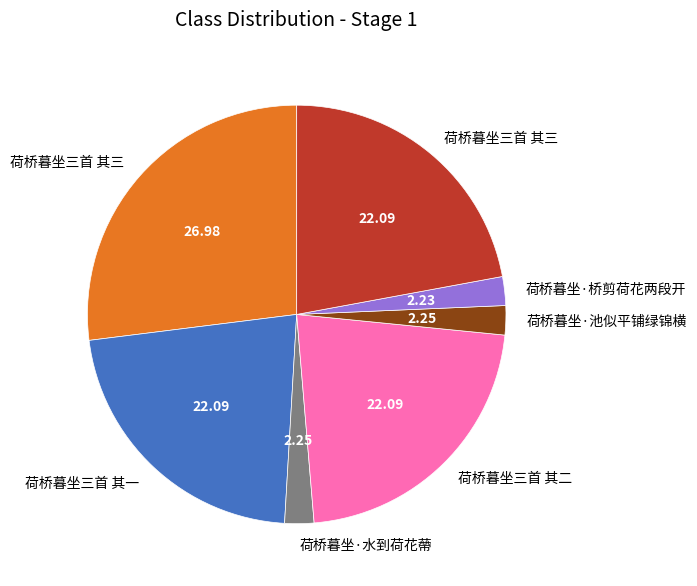

Is there any slice that represents more than half of the pie?

No